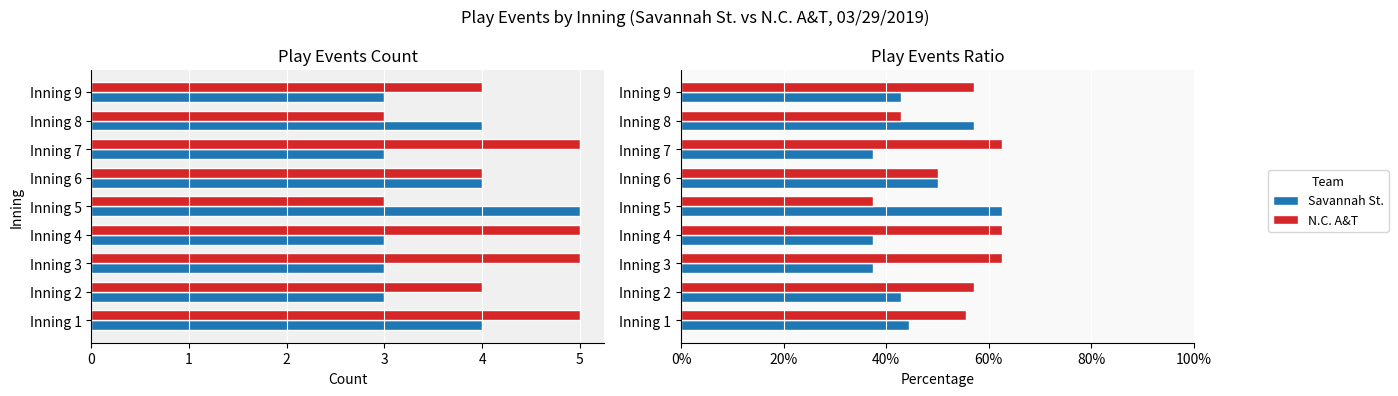

What is the greatest value displayed?

62.5